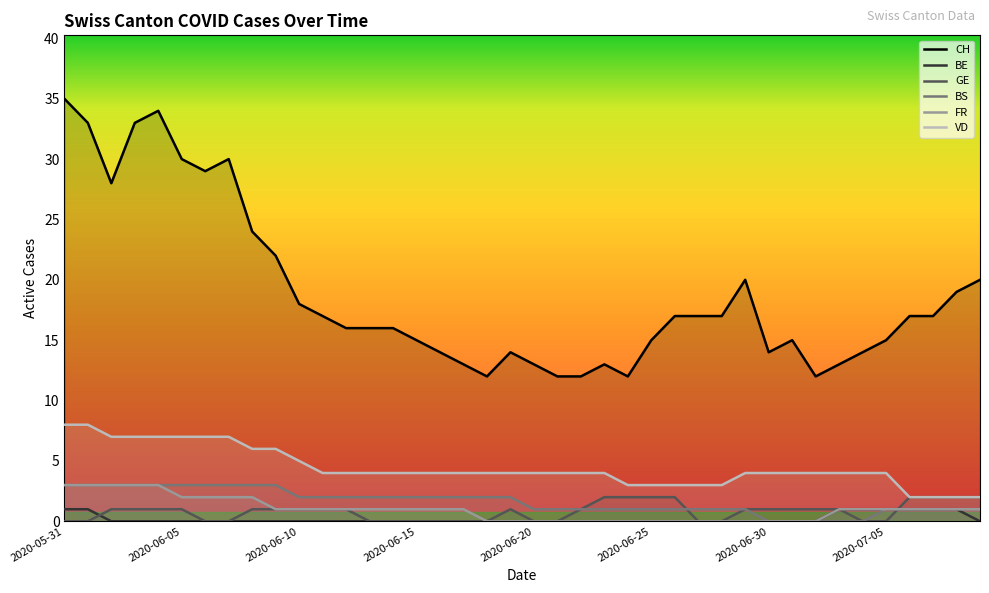

True or false: BE and FR intersect in this chart.

False